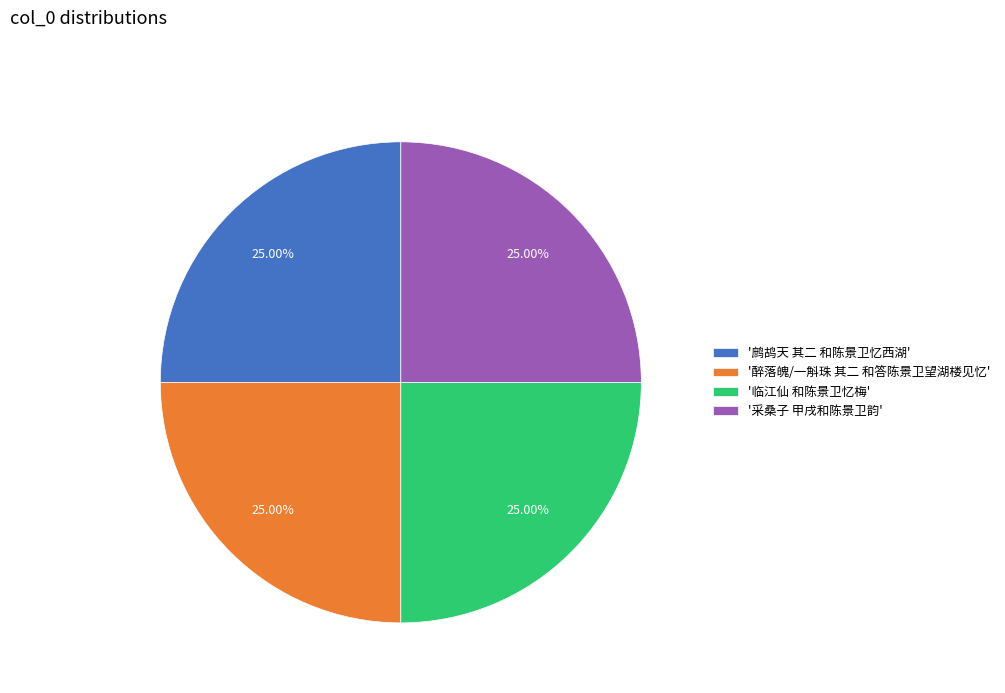

Is '临江仙 和陈景卫忆梅' the majority of the pie?

No